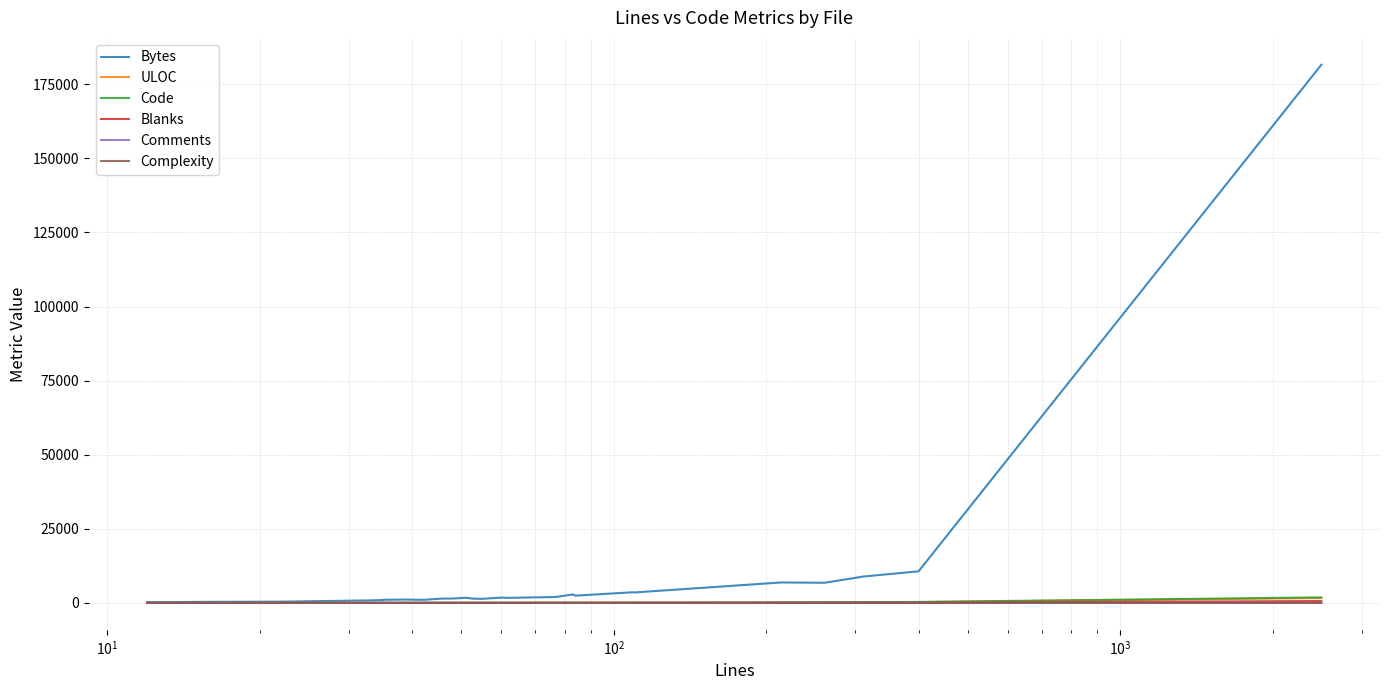

How many series are shown in this chart?

6